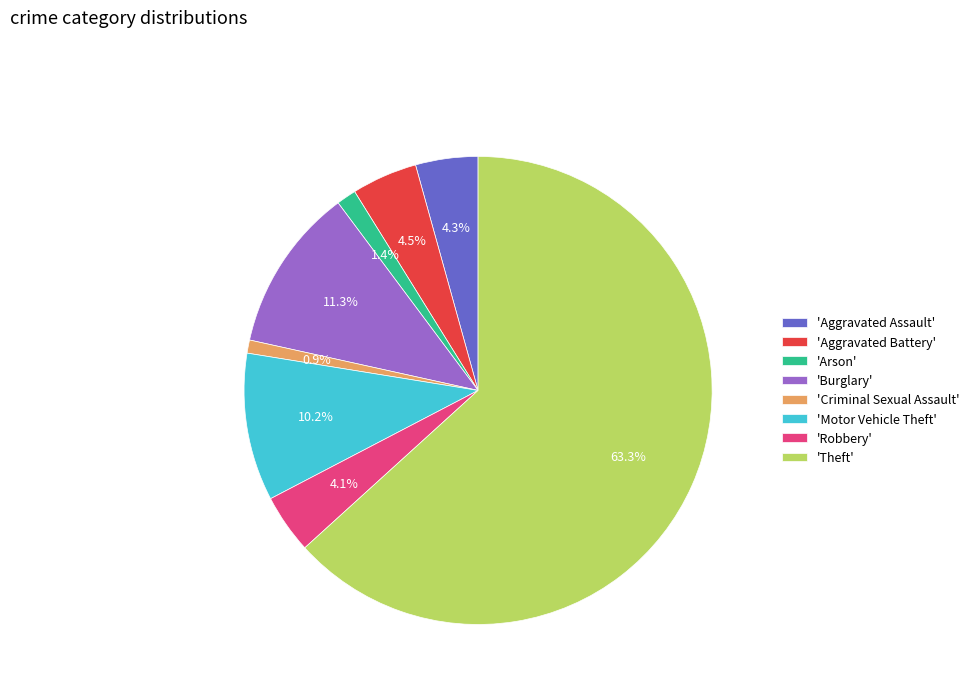

Approximately how many times larger is the value at 'Aggravated Battery' compared to 'Criminal Sexual Assault'?

5.0